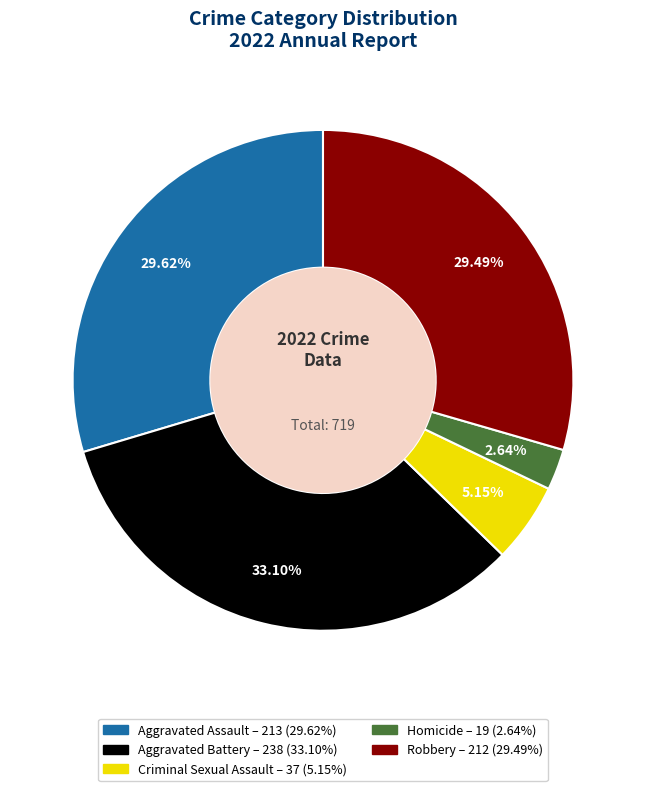

Is Aggravated Assault the majority of the pie?

No